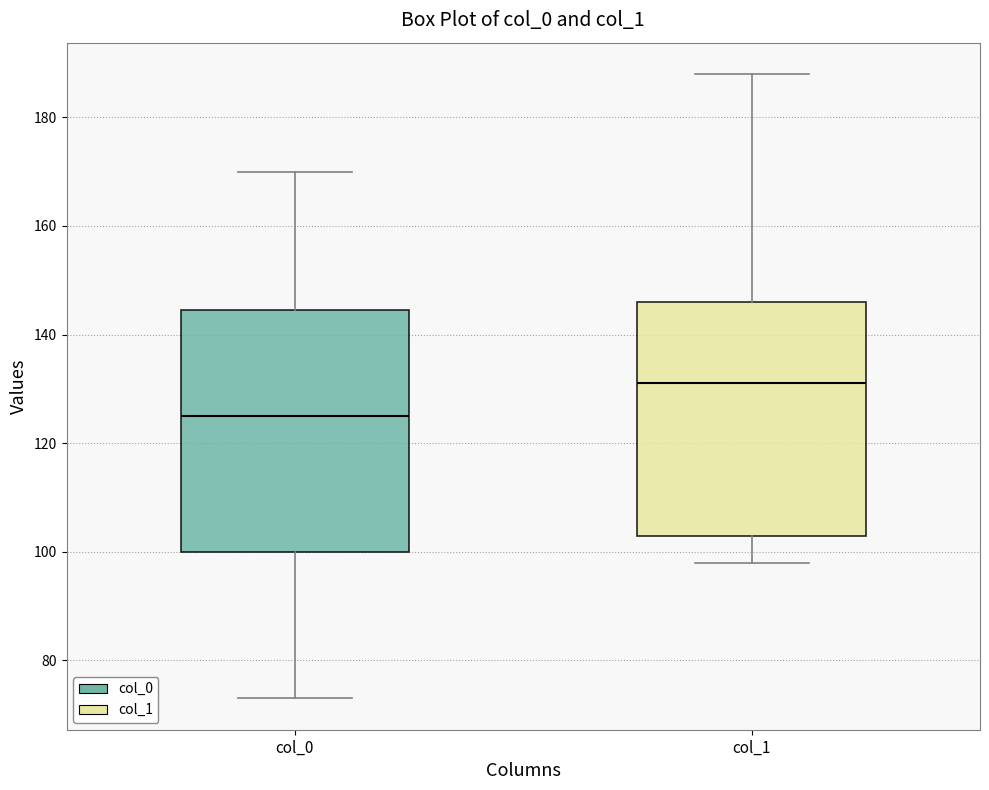

Which box's median line is the highest?

col_1